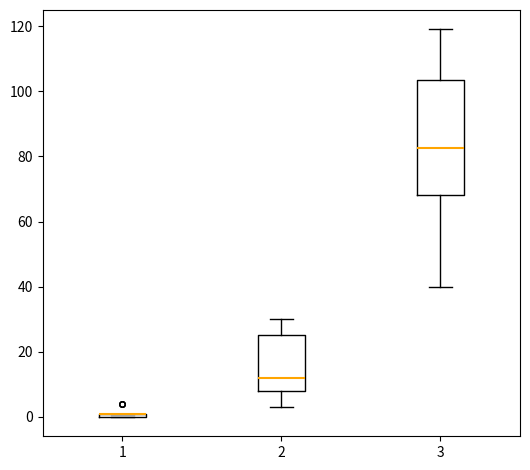

Which box is the tallest, from its lower edge to its upper edge?

3